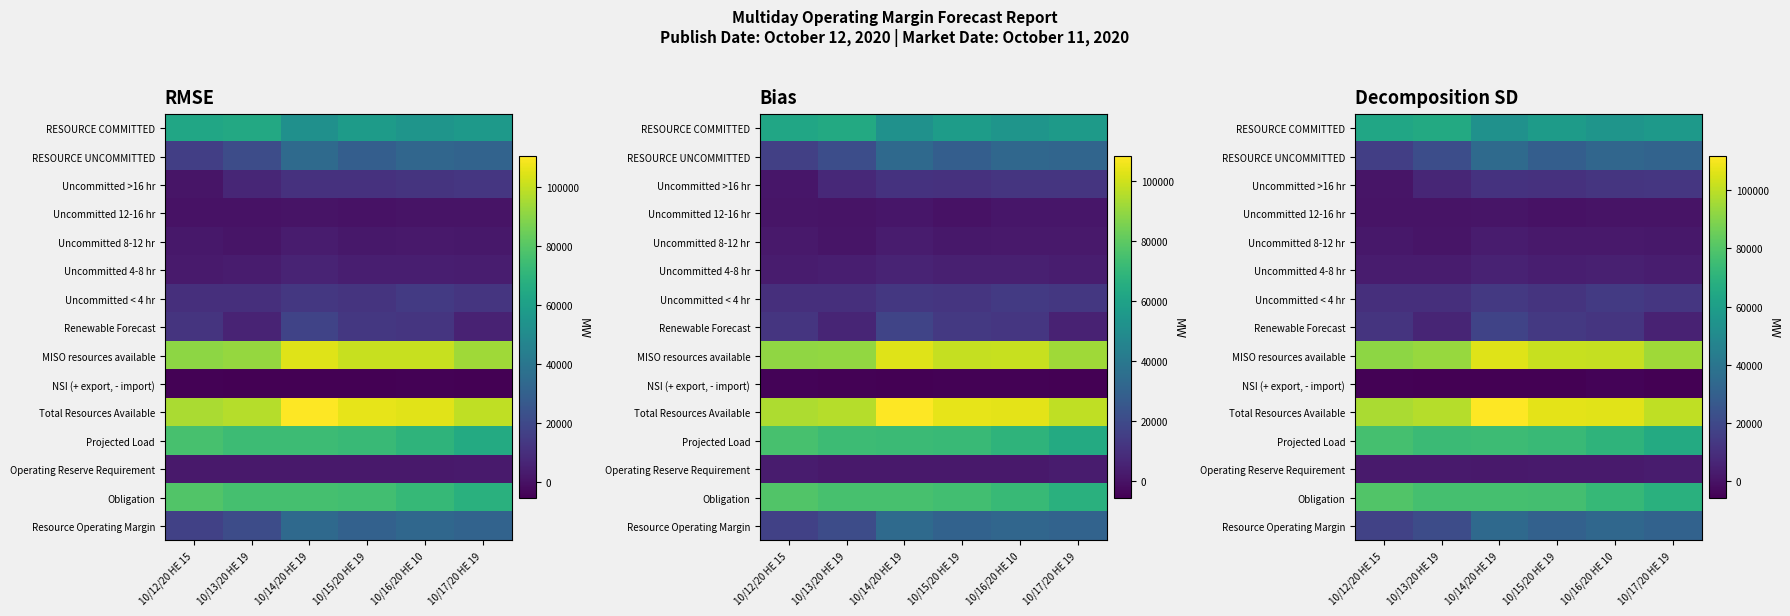

Which category has the lowest value across all series?

10/13/20 HE 19